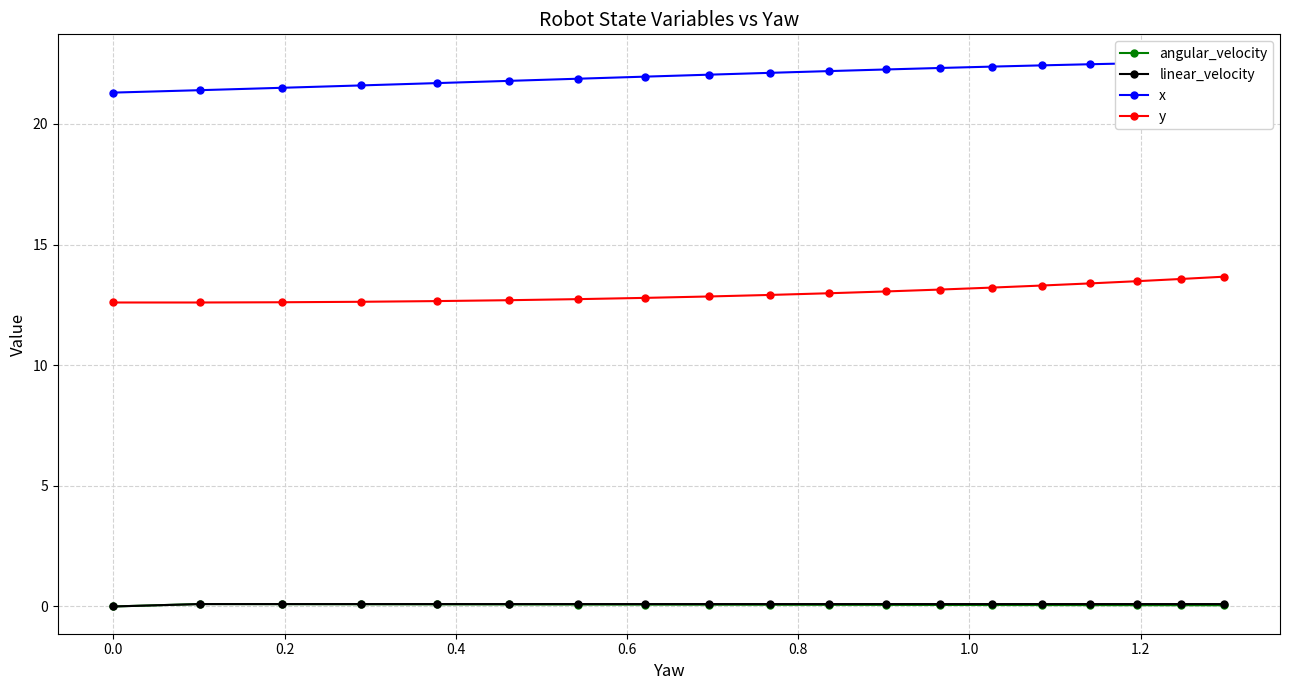

True or false: angular_velocity has more than 1 points higher than both neighbors.

False